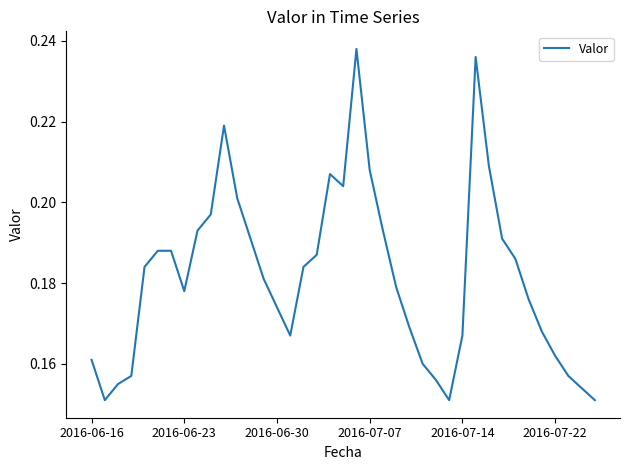

What is the smallest value displayed?

0.2